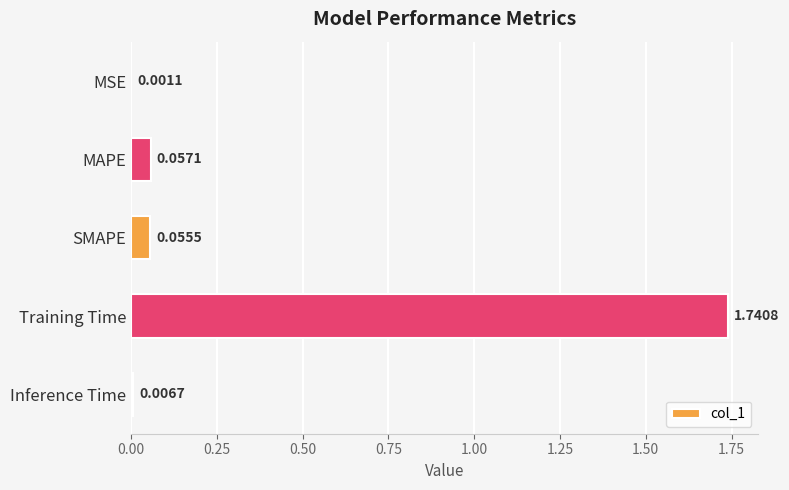

How many distinct data groups are displayed?

1